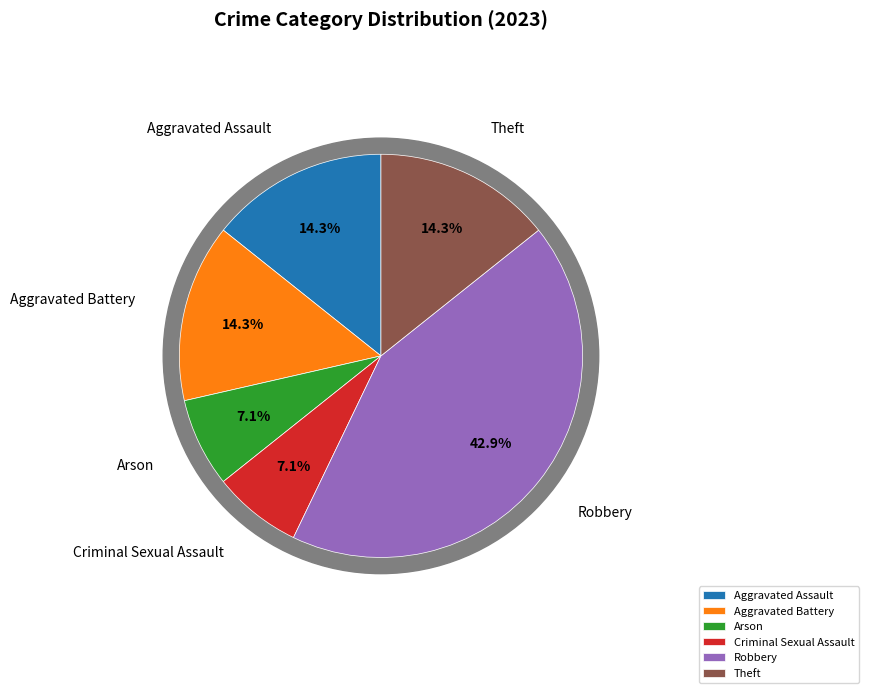

To the nearest percent, what is the difference between the Robbery and Arson slice percentages?

36%